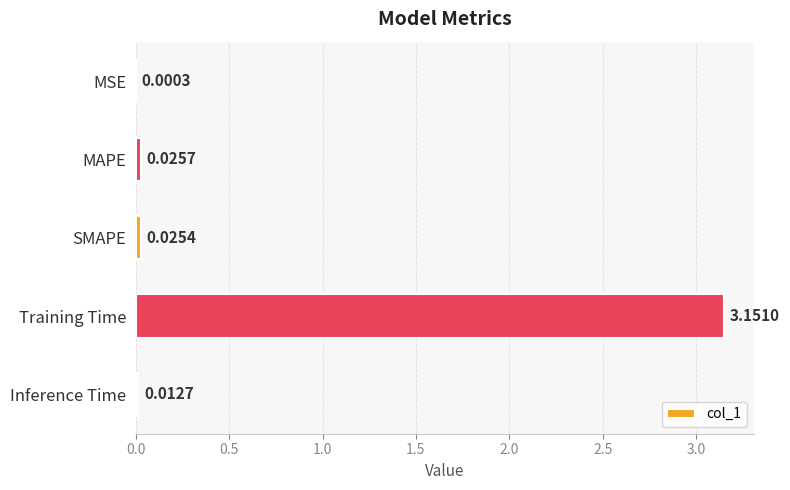

What is the change in value from SMAPE to Training Time?

+3.1